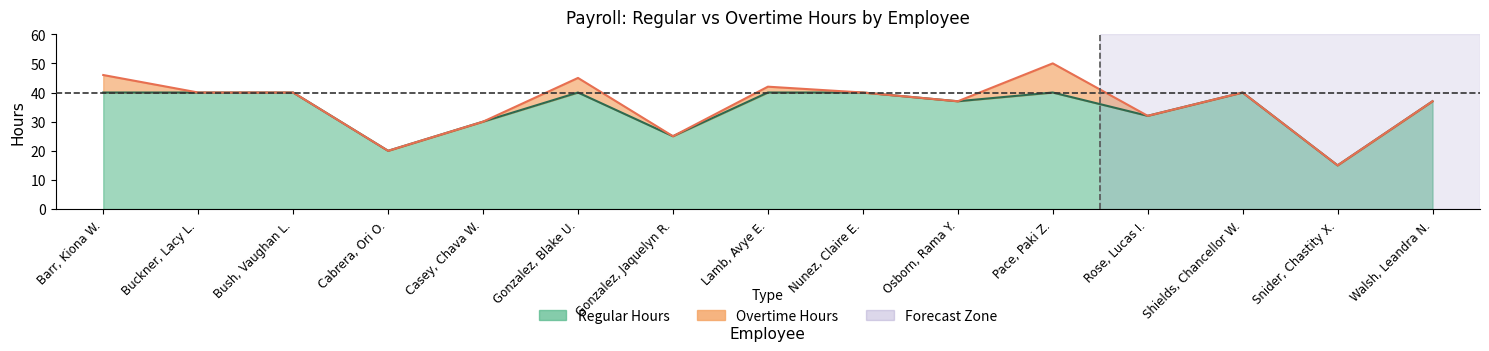

What is the ratio of the value at Buckner, Lacy L. to the value at Walsh, Leandra N.?

1.1